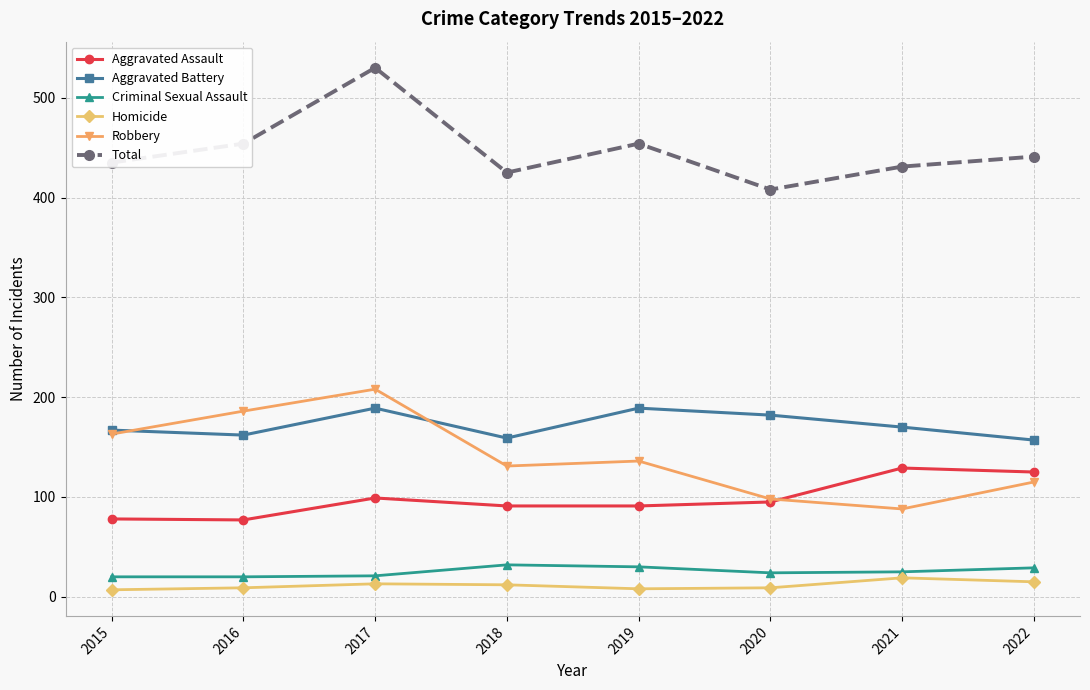

What is the difference between the Robbery values at 2015 and 2019?

27